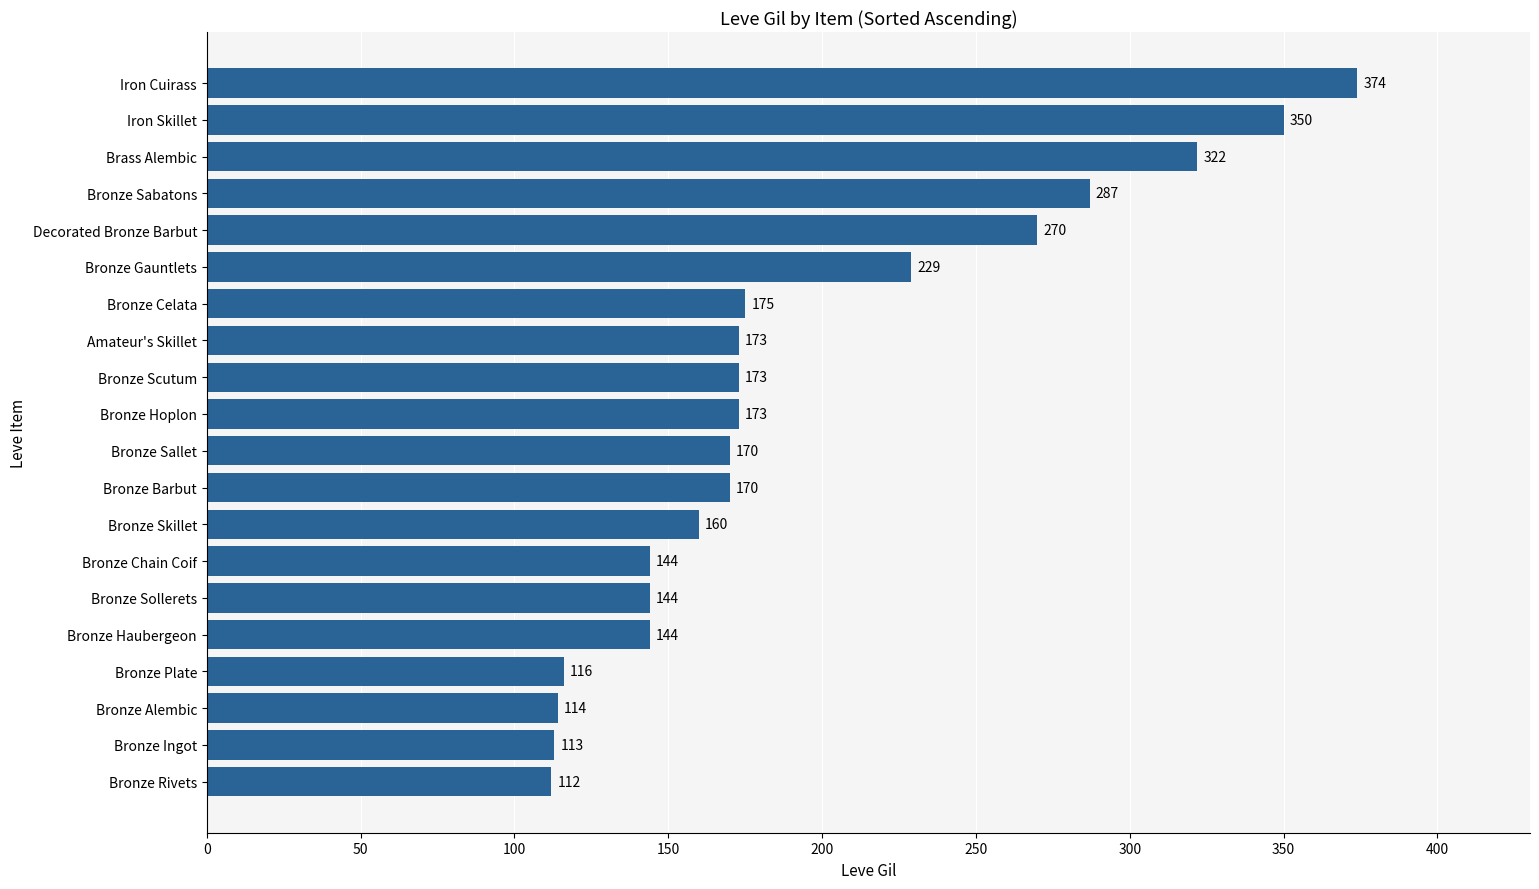

What is the sum of the values at Bronze Scutum and Iron Skillet?

523